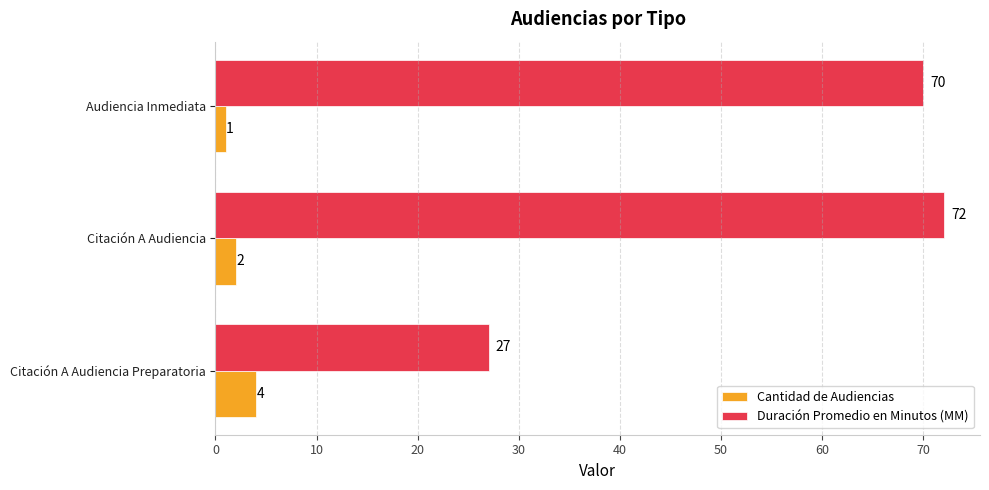

Between Citación A Audiencia and Audiencia Inmediata, which series saw the biggest shift?

Duración Promedio en Minutos (MM)